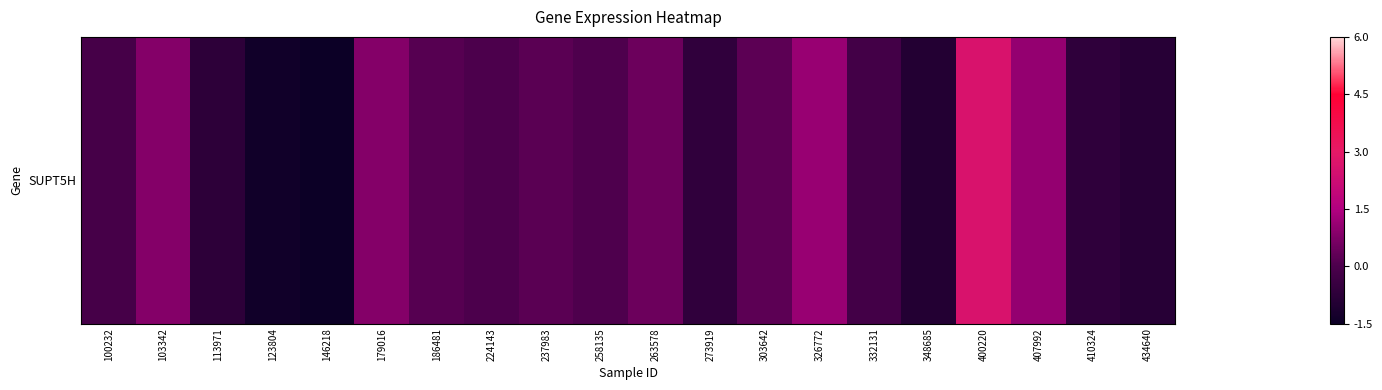

What is the maximum value shown in the chart?

2.6